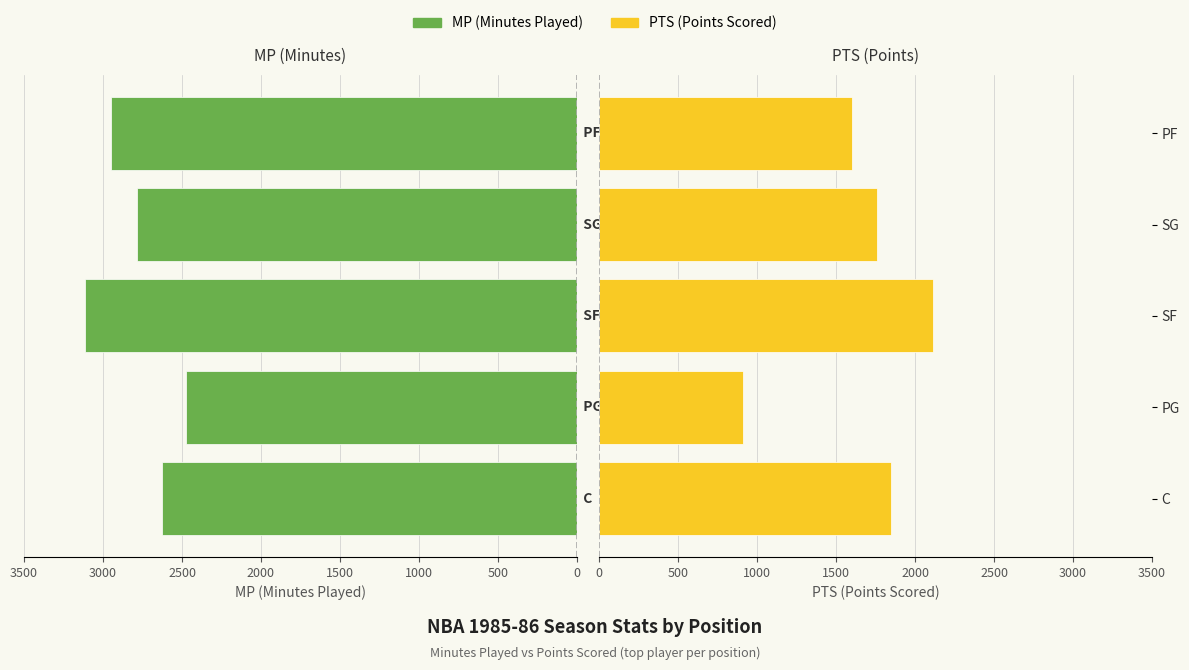

Rank the series by their maximum value, from lowest to highest.

PTS (Points Scored), MP (Minutes Played)